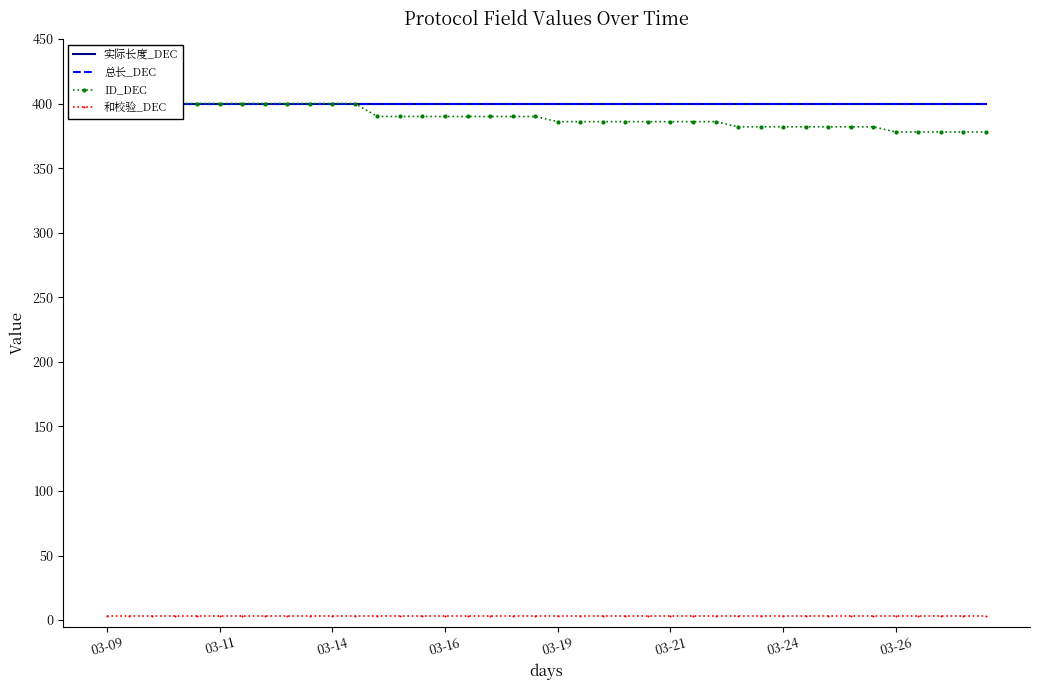

What is the spread (max minus min) of values at 13?

397